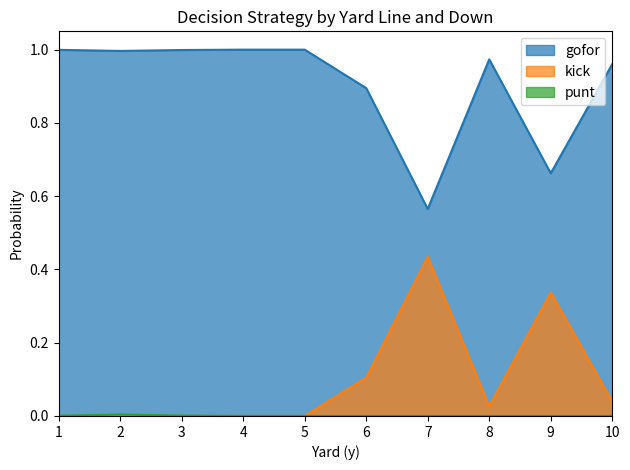

Reading left to right, transcribe all the data shown in this chart.

gofor: 1.0	1.0	1.0	1.0	1.0	0.9	0.6	1.0	0.7	1.0
kick: 0.0	0.0	0.0	0.0	0.0	0.1	0.4	0.0	0.3	0.0
punt: 0.0	0.0	0.0	0.0	0.0	0.0	0.0	0.0	0.0	0.0